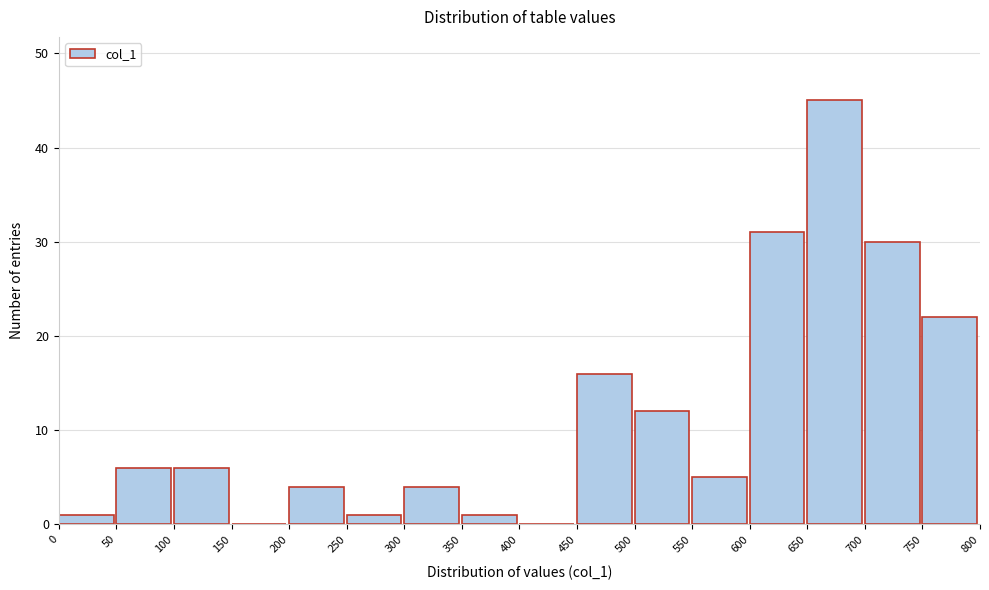

Reading left to right, list every bar in this chart as the range it spans on the x-axis followed by its height. The values are not printed on the chart, so give them approximately, as read against the axis.

0 to 50: 1
50 to 100: 6
100 to 150: 6
150 to 200: 0
200 to 250: 4
250 to 300: 1
300 to 350: 4
350 to 400: 1
400 to 450: 0
450 to 500: 16
500 to 550: 12
550 to 600: 5
600 to 650: 31
650 to 700: 45
700 to 750: 30
750 to 800: 22